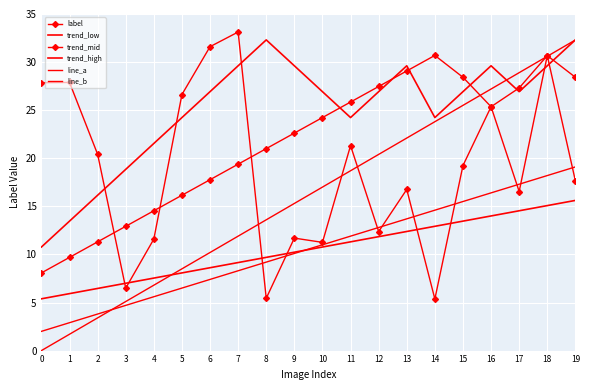

At which label is label closest to 19?

15